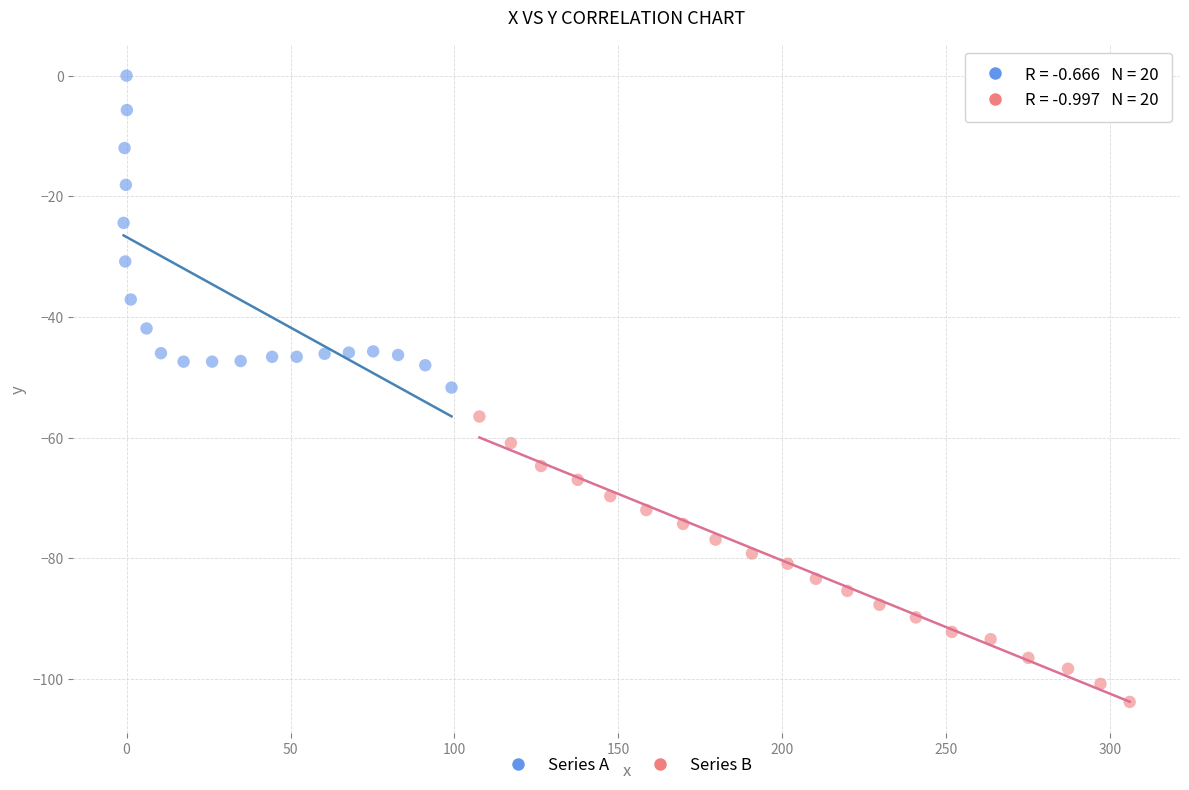

Which series contains the lowest Y value?

Series B